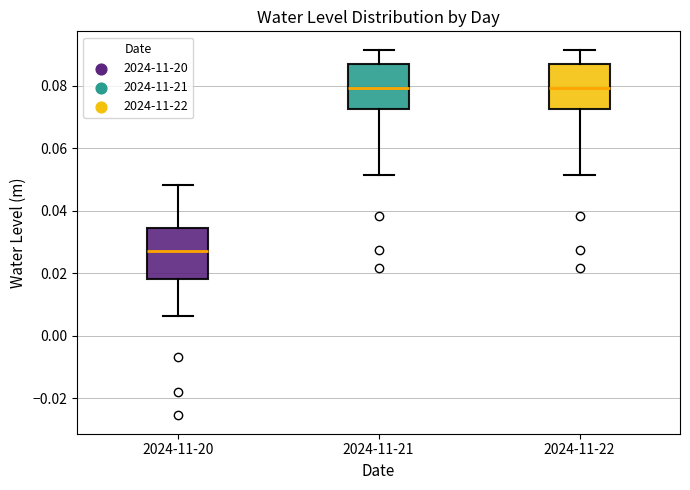

Where does the upper whisker of the box for 2024-11-20 end on the y-axis? The values are not printed on the chart, so give them approximately, as read against the axis.

0.048